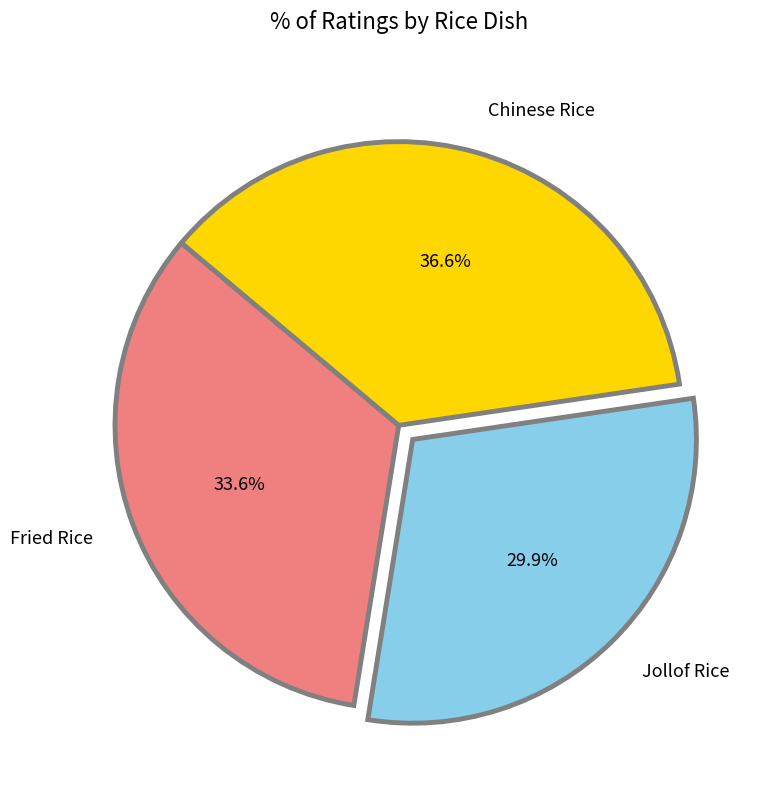

The Jollof Rice slice represents 30% of the pie. True or false?

True